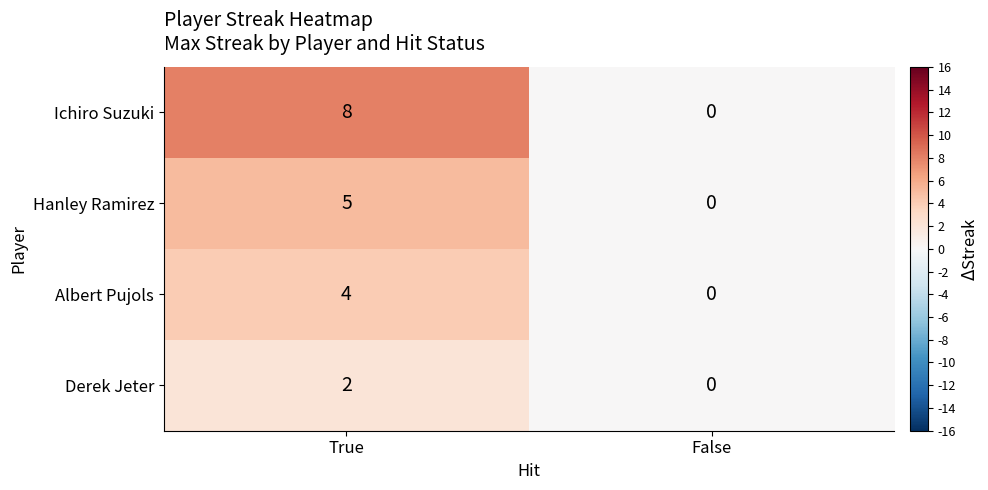

List the labels in order of Hanley Ramirez value, smallest first.

False, True